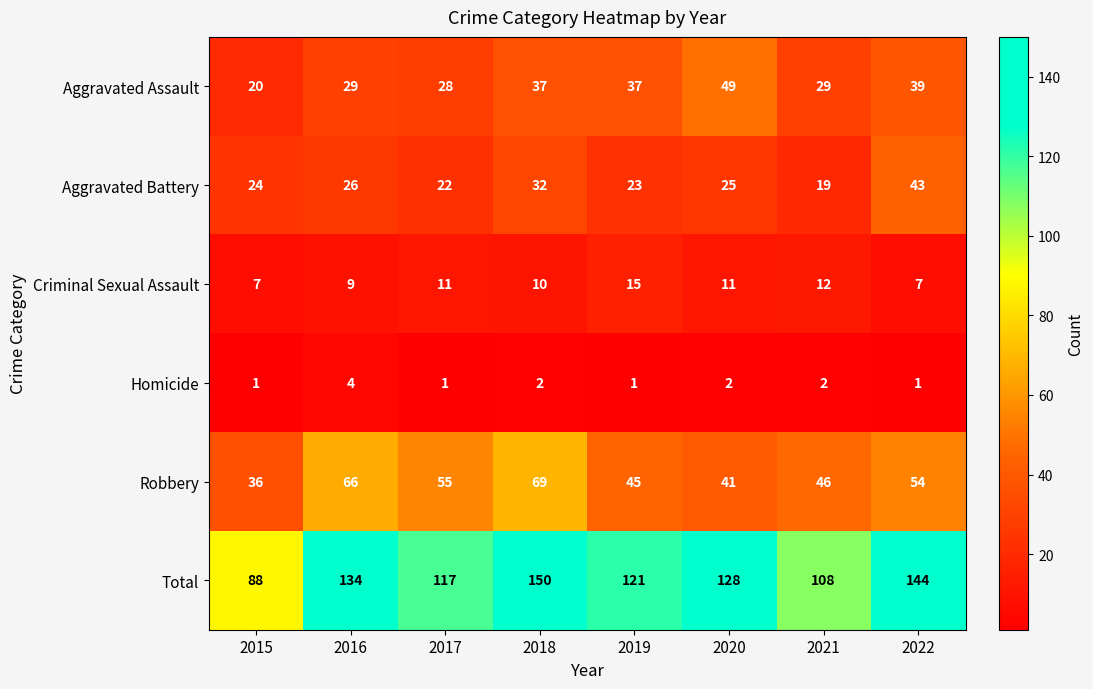

At which label does Homicide first exceed 2?

2016